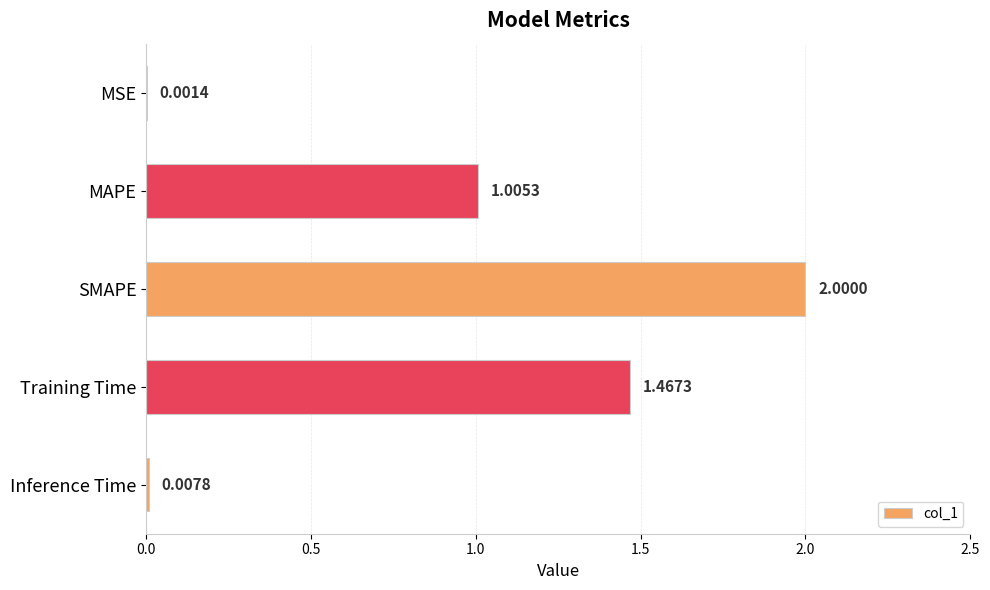

What is the sum of all values?

4.5